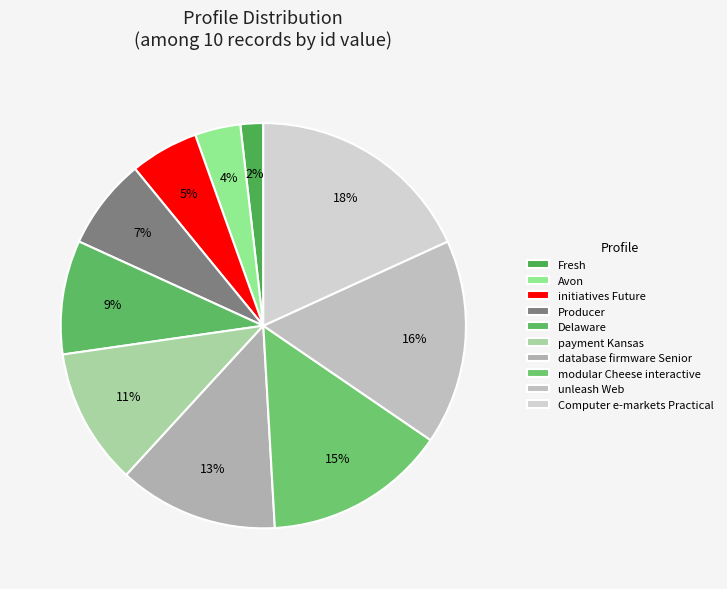

Between Producer and Fresh, which is larger?

Producer